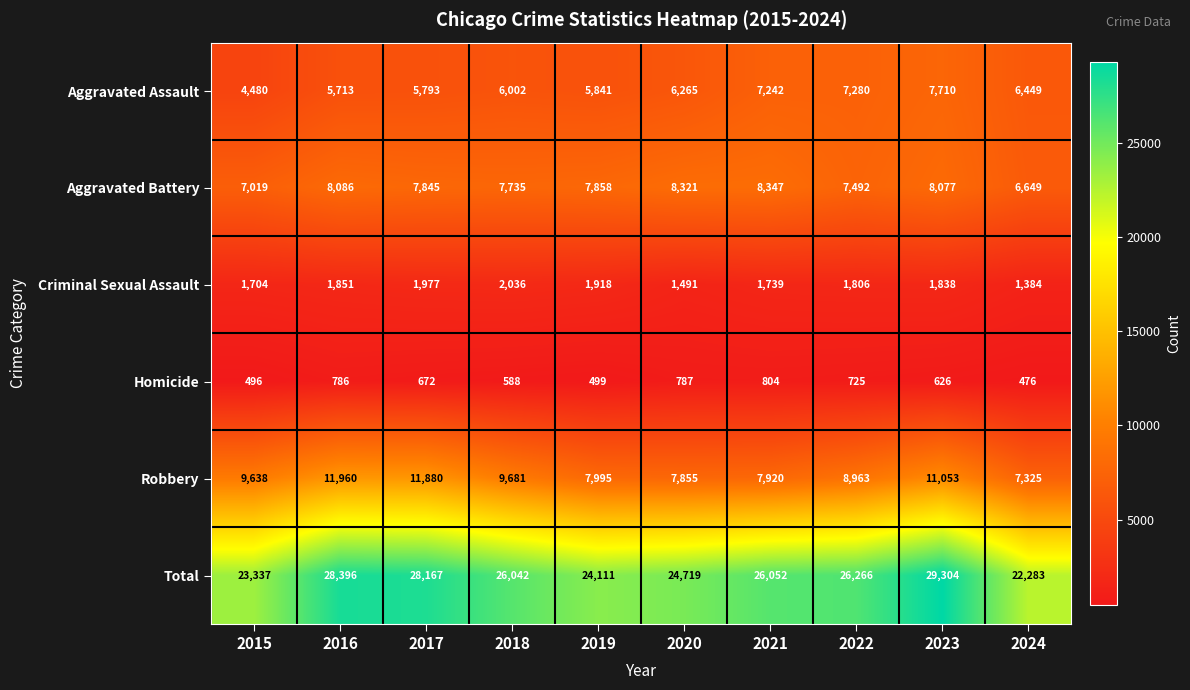

What is the total value across all series at 2023?

58608